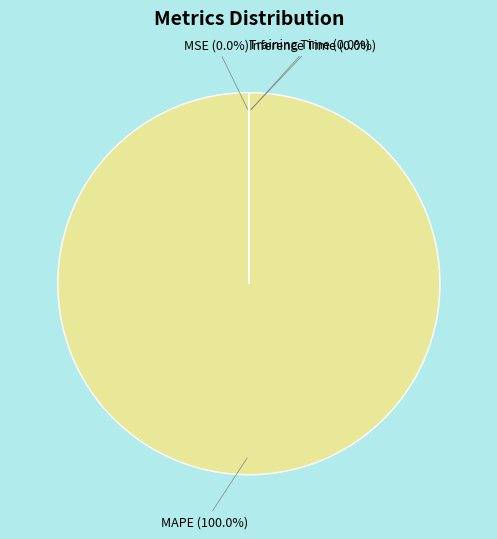

Is there a majority slice in this chart?

Yes